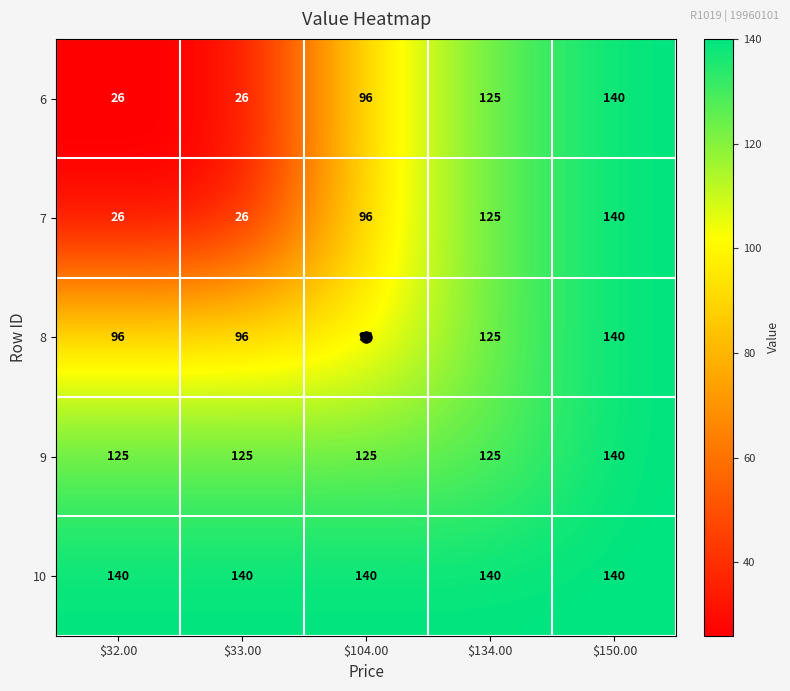

What is the total value across all series at $134.00?

640